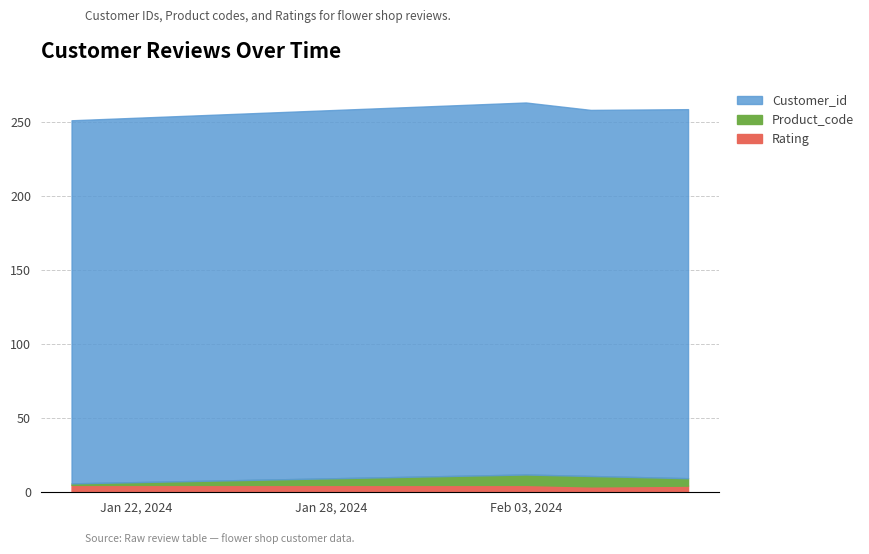

What is the maximum value for Customer_id?

251.0